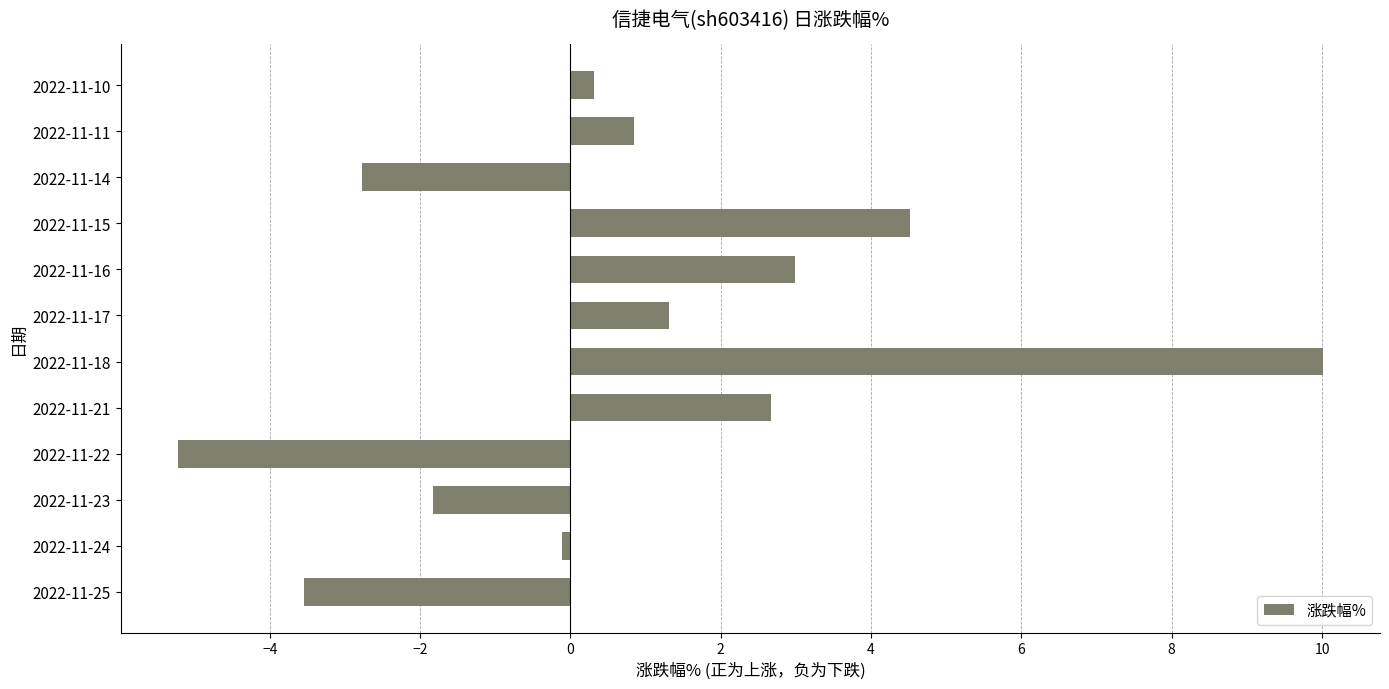

Rank the categories by value from lowest to highest.

2022-11-22, 2022-11-25, 2022-11-14, 2022-11-23, 2022-11-24, 2022-11-10, 2022-11-11, 2022-11-17, 2022-11-21, 2022-11-16, 2022-11-15, 2022-11-18